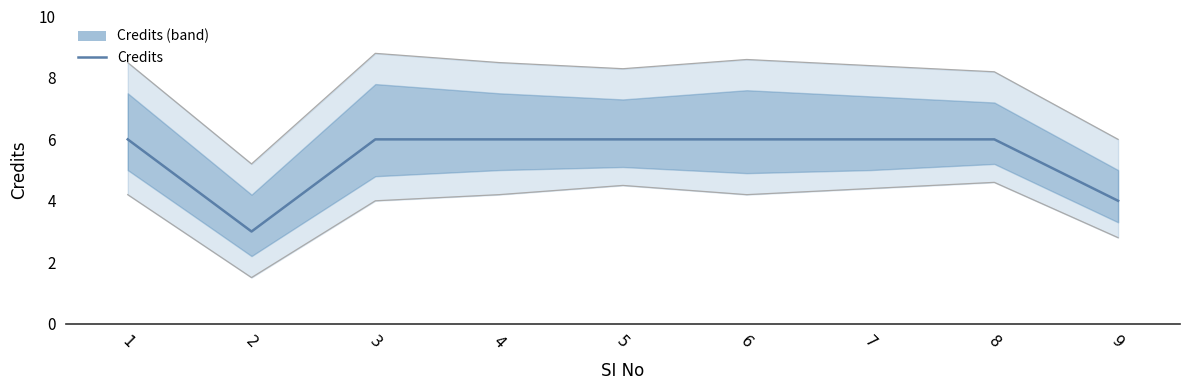

What is the value of the 9th point from the left?

4